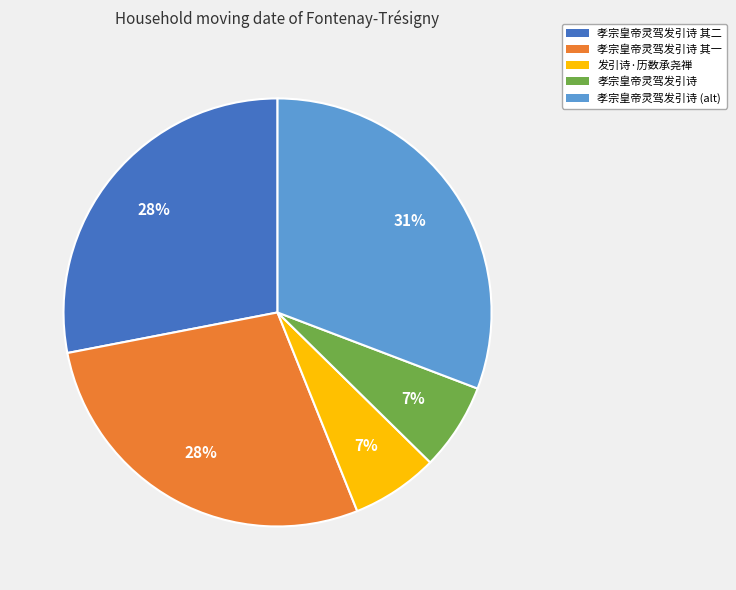

What is the ratio of the value at 发引诗·历数承尧禅 to the value at 孝宗皇帝灵驾发引诗?

1.0